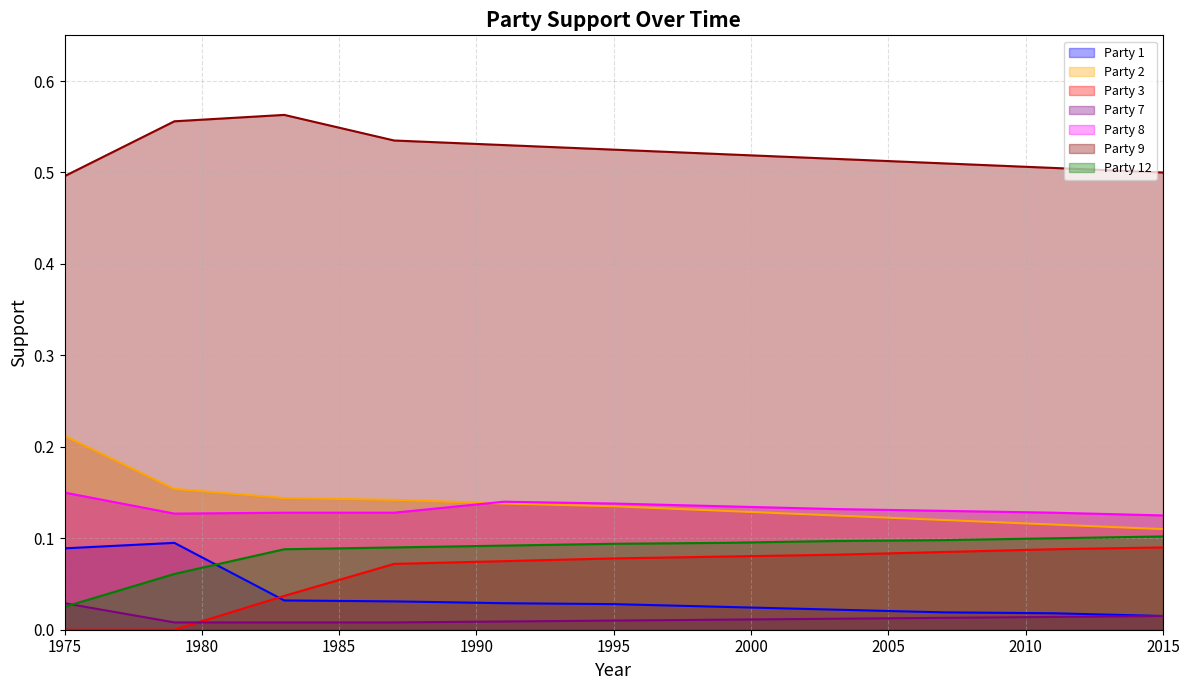

Which series has the largest total across all categories?

Party 9